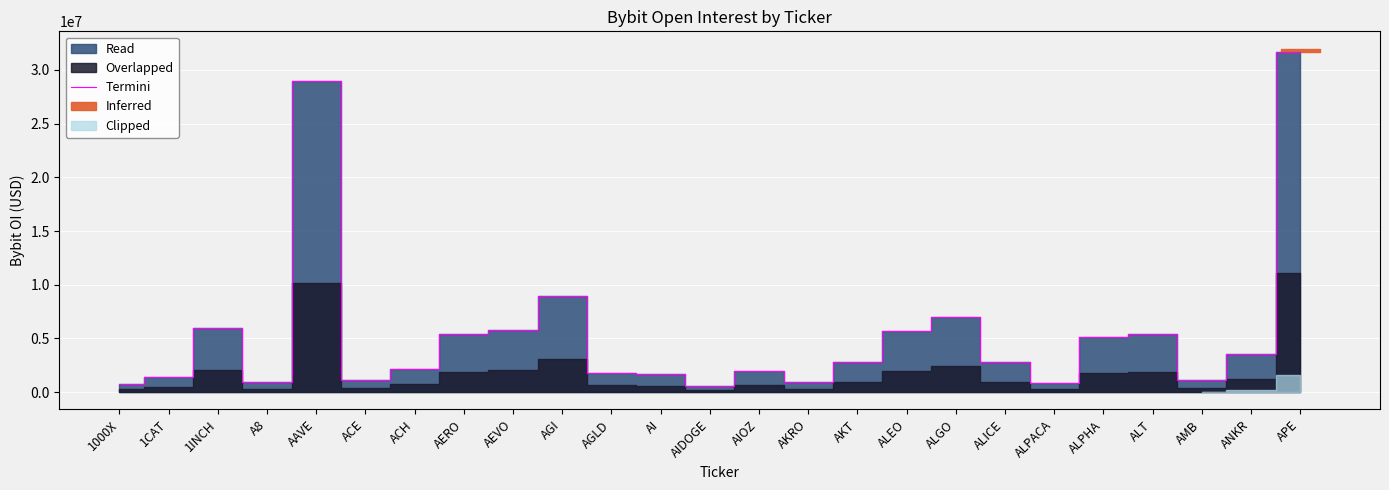

What is the smallest value displayed?

558090